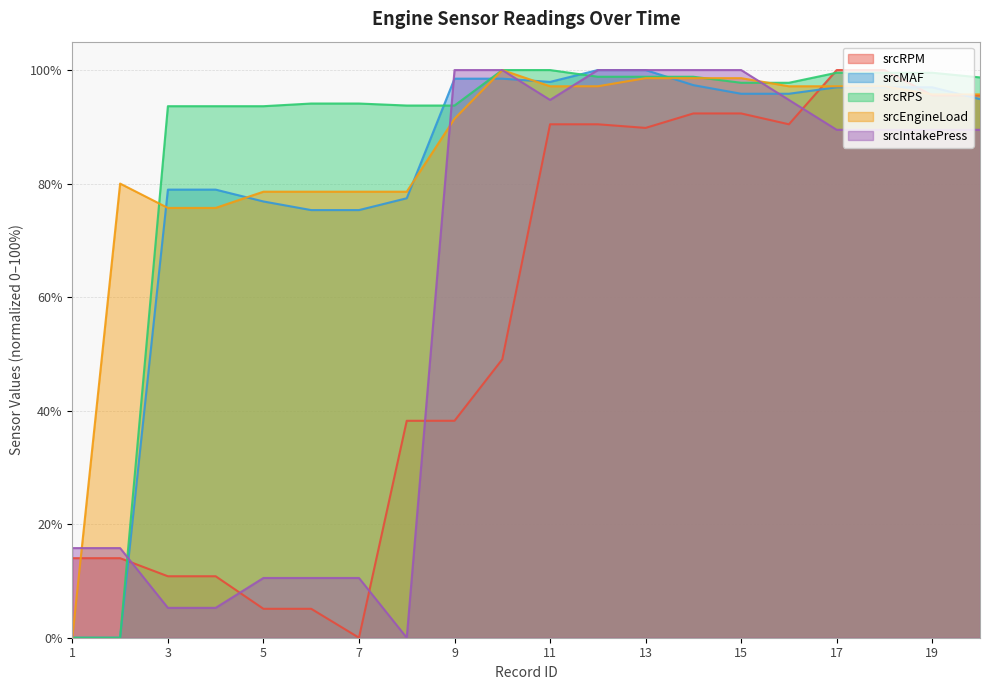

What are all the series names shown in the legend?

srcRPM, srcMAF, srcRPS, srcEngineLoad, srcIntakePress